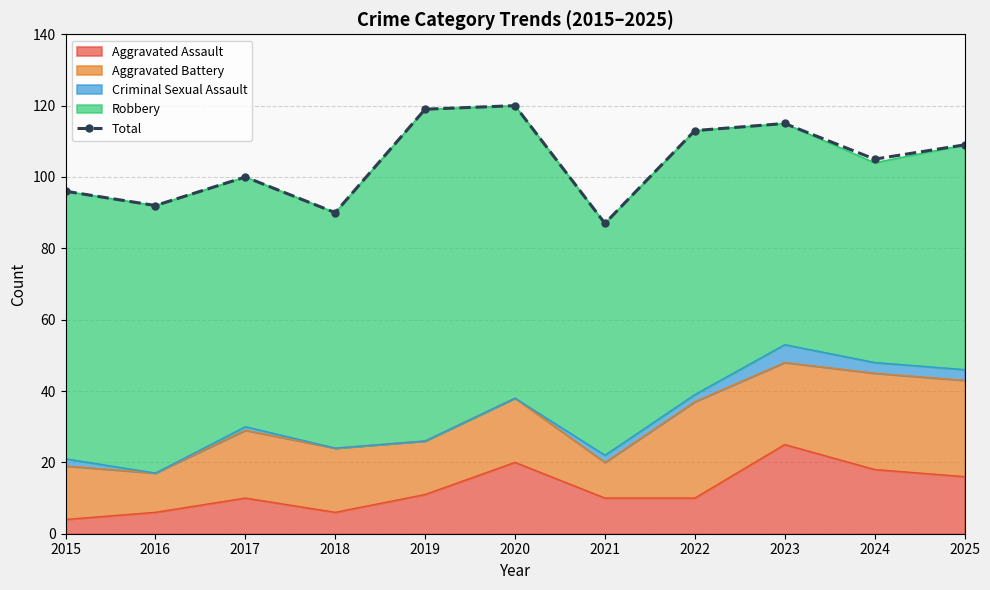

What is the greatest value displayed?

120